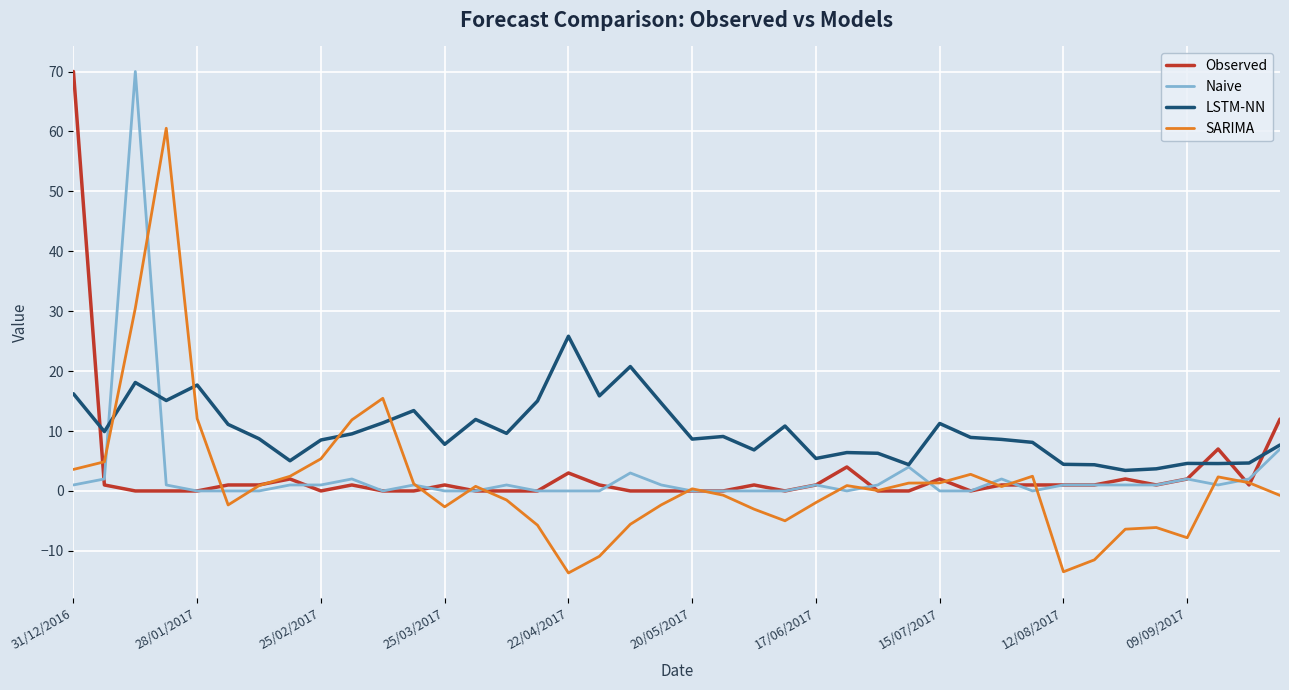

Which series has the largest total across all categories?

LSTM-NN